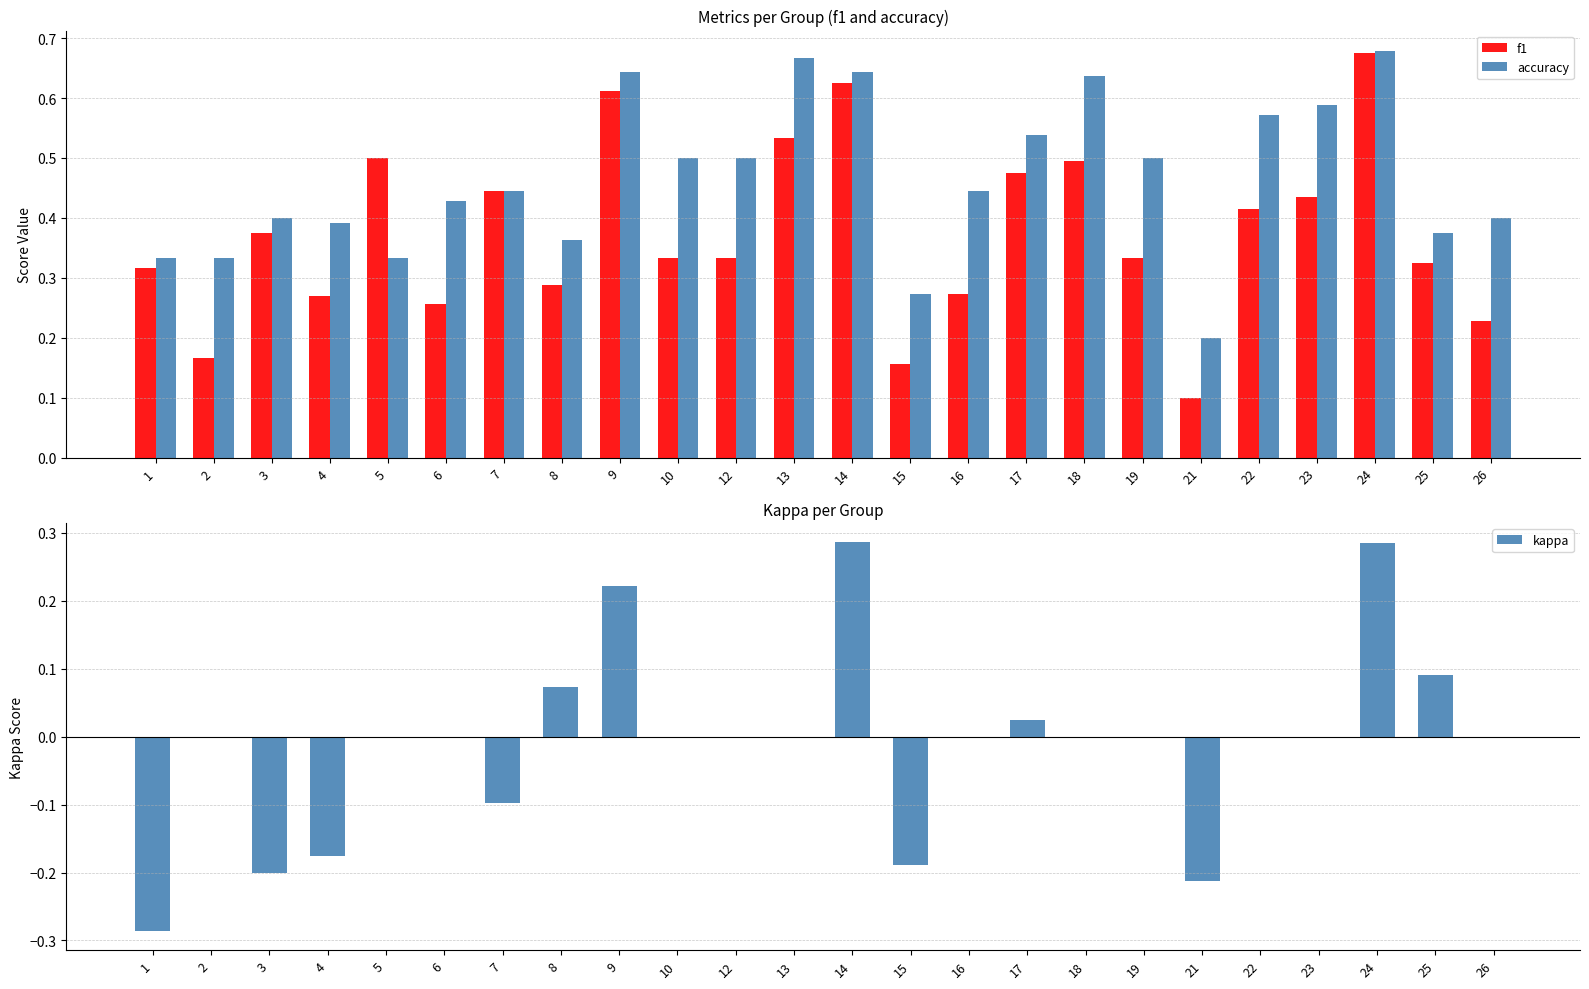

True or false: accuracy has a value of 0.6 at 14.

True